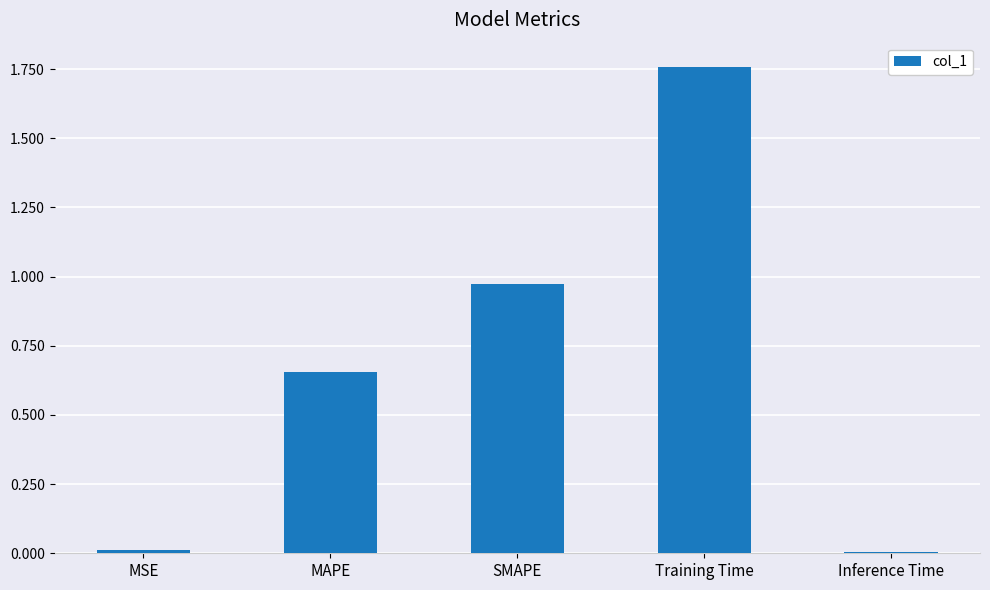

Which category has the highest value across all series?

Training Time